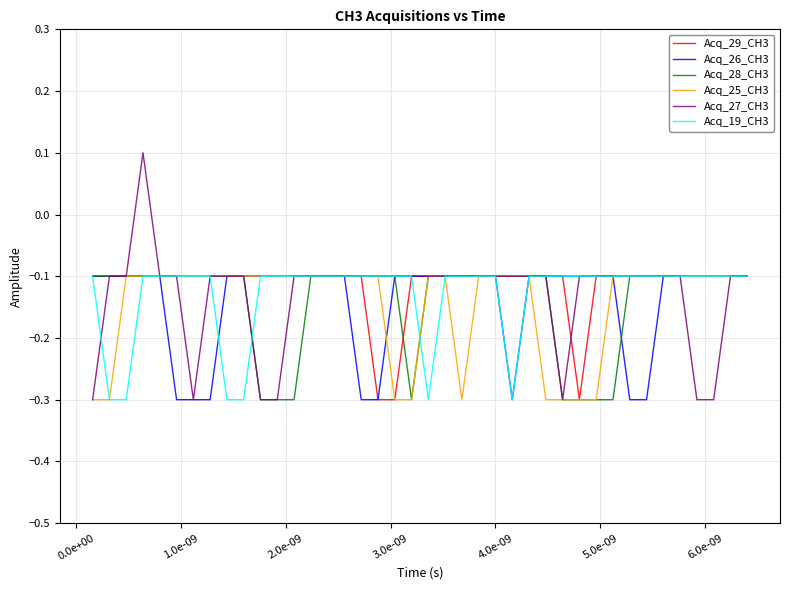

Which series has the widest spread of values?

Acq_27_CH3